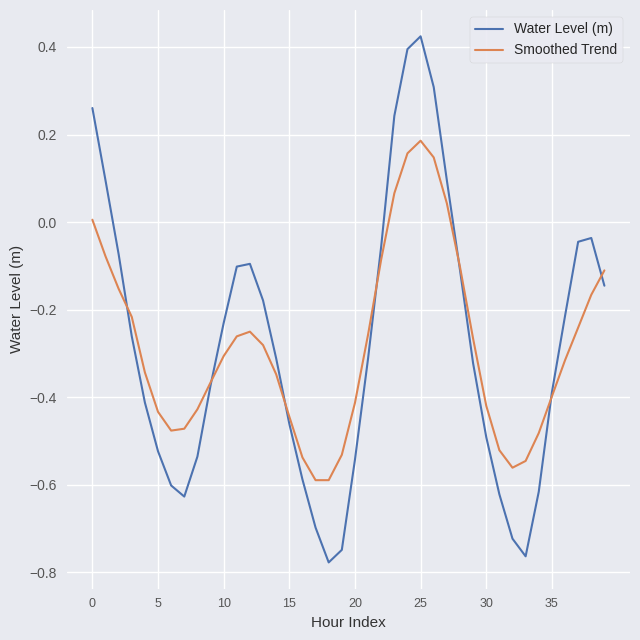

What is the sum of all Water Level (m) values?

-11.2